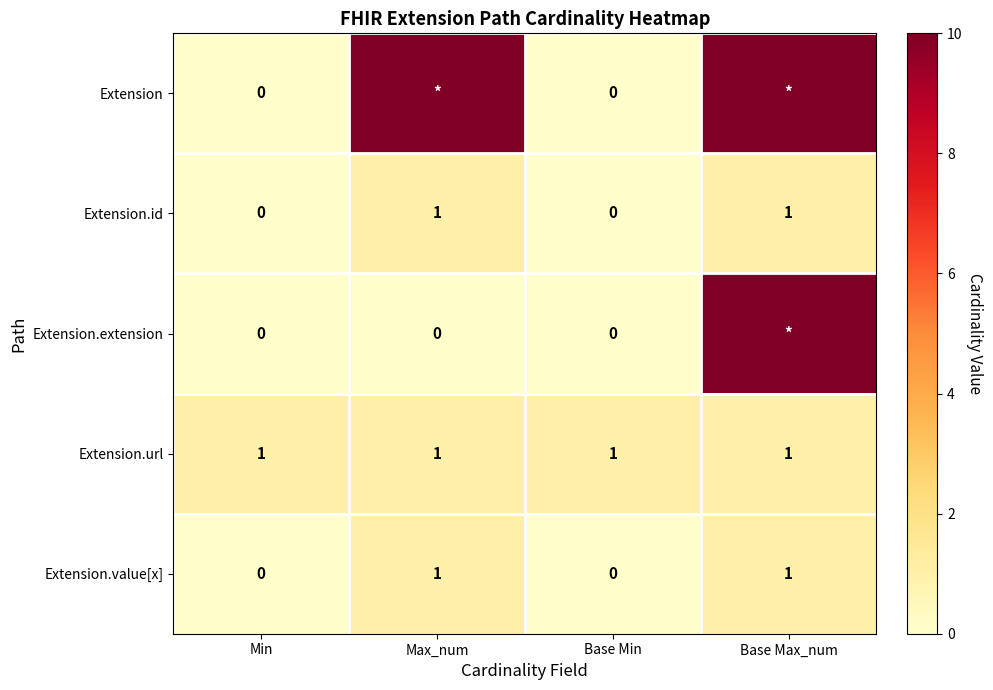

What is the difference between the highest and lowest values at Base Max_num?

9